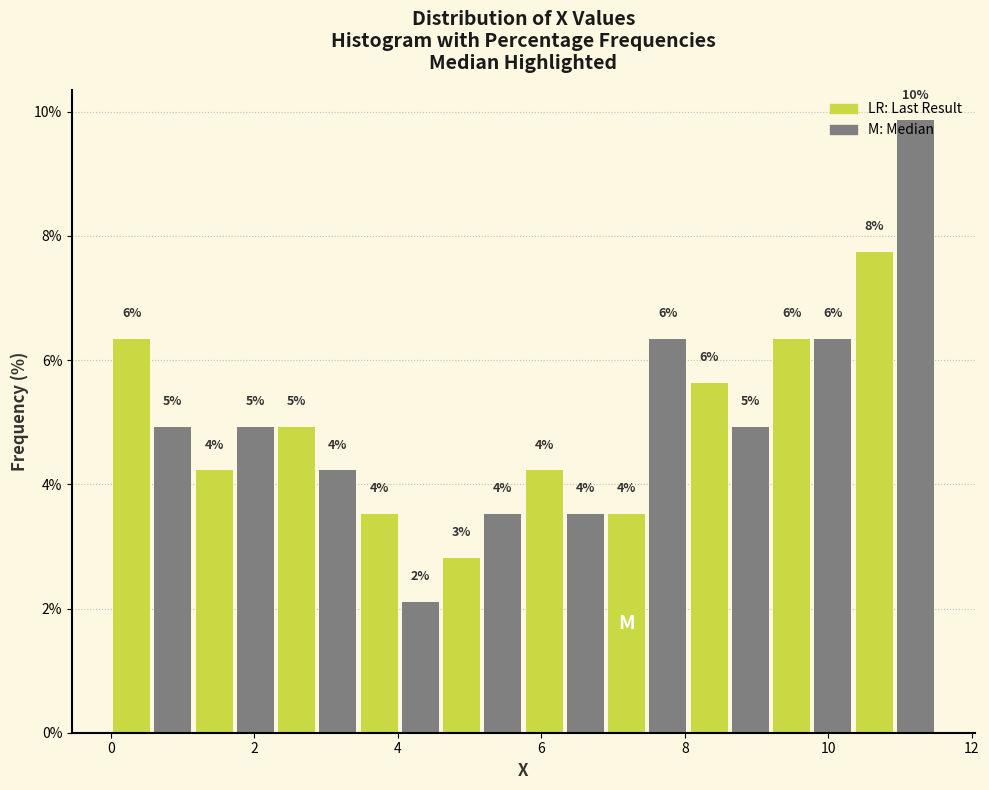

Read against the x-axis, roughly where is the centre of the tallest bar?

11.2